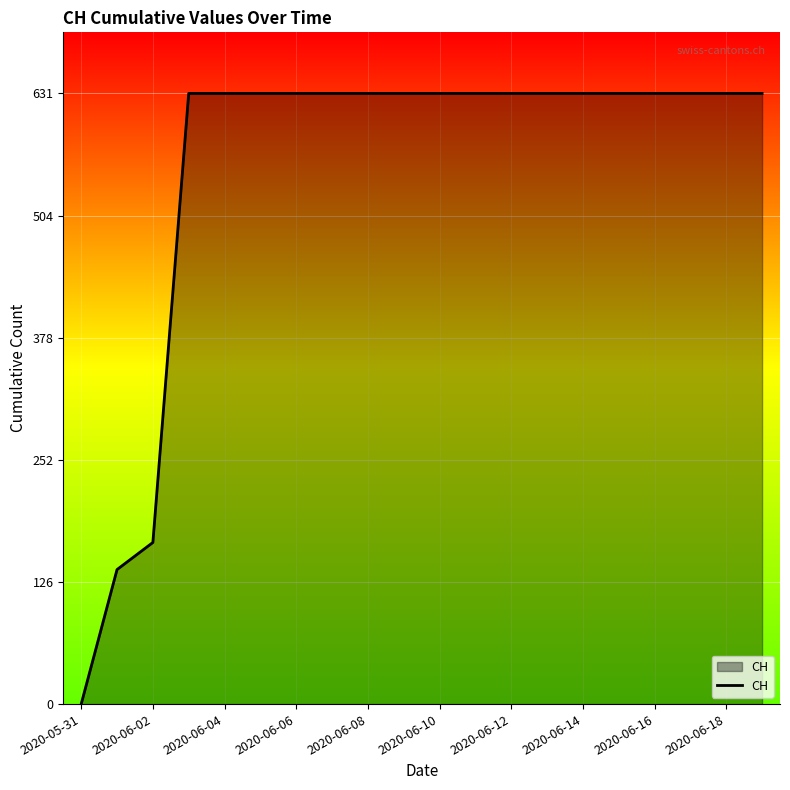

What is the difference between the maximum and minimum values?

631